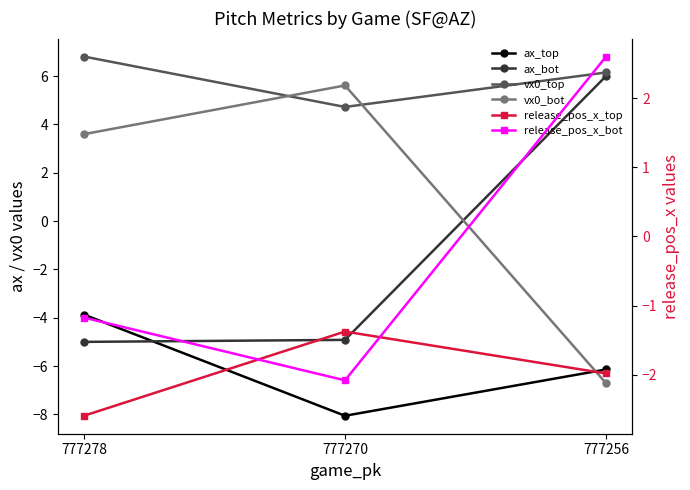

Where is vx0_top nearest to the value 5?

777270